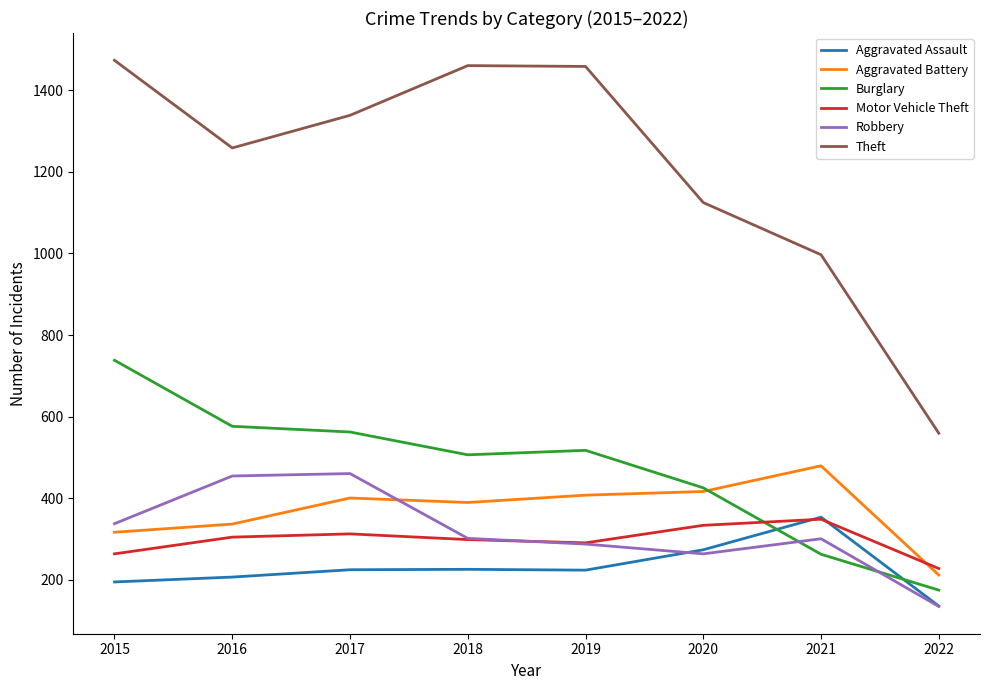

Where is Theft nearest to the value 1016?

2021